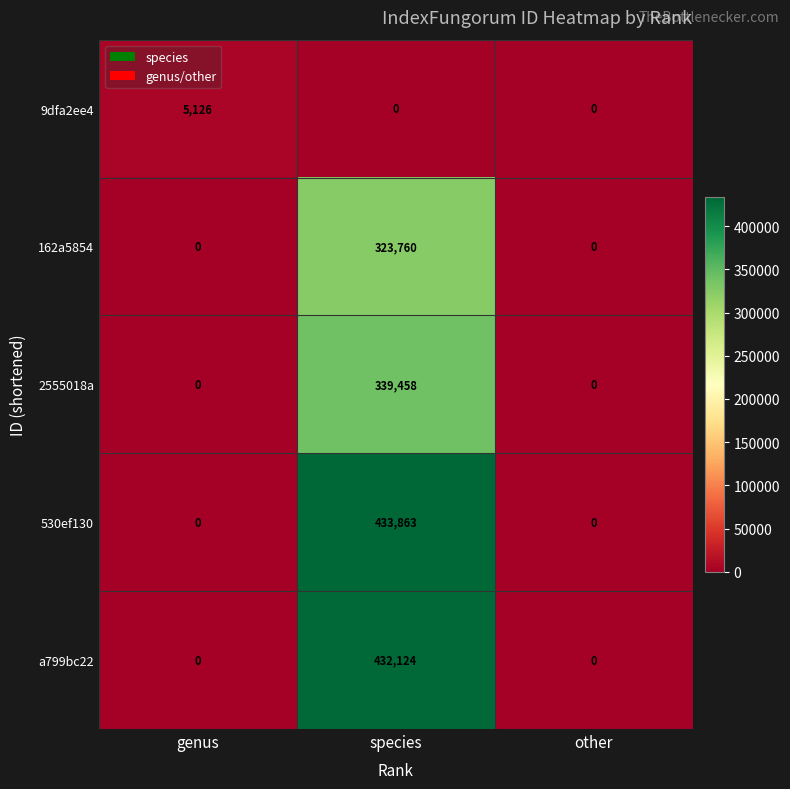

List the series in order of their peak value, highest first.

530ef130, a799bc22, 2555018a, 162a5854, 9dfa2ee4